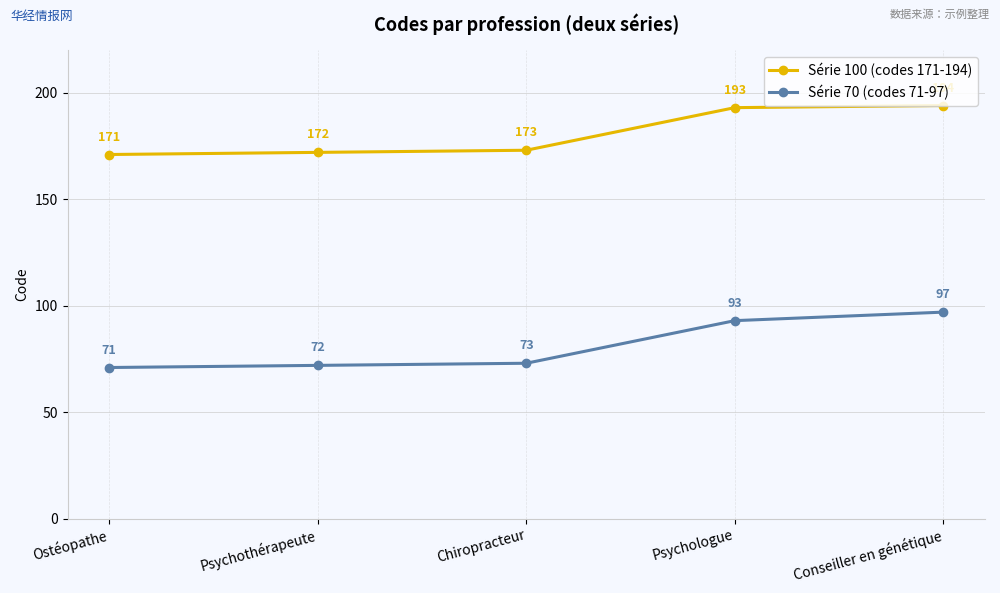

True or false: Série 100 (codes 171-194) has a value of 46 at Psychologue.

False